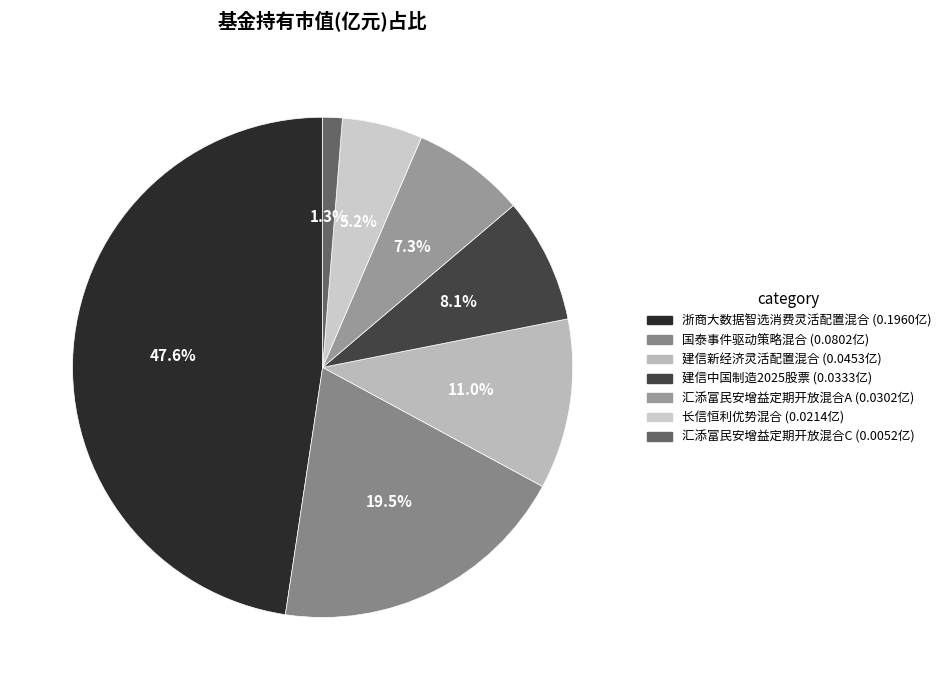

Combined, do 汇添富民安增益定期开放混合A and 长信恒利优势混合 account for over 50%?

No